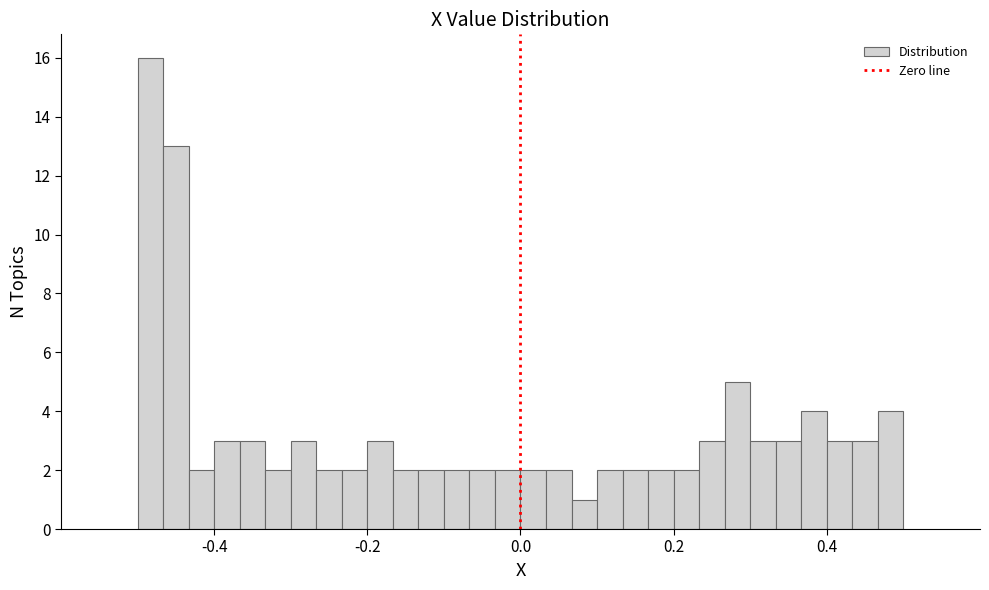

Around what value on the x-axis is the tallest bar? Give the approximate position of its centre, as read against the axis.

-0.48